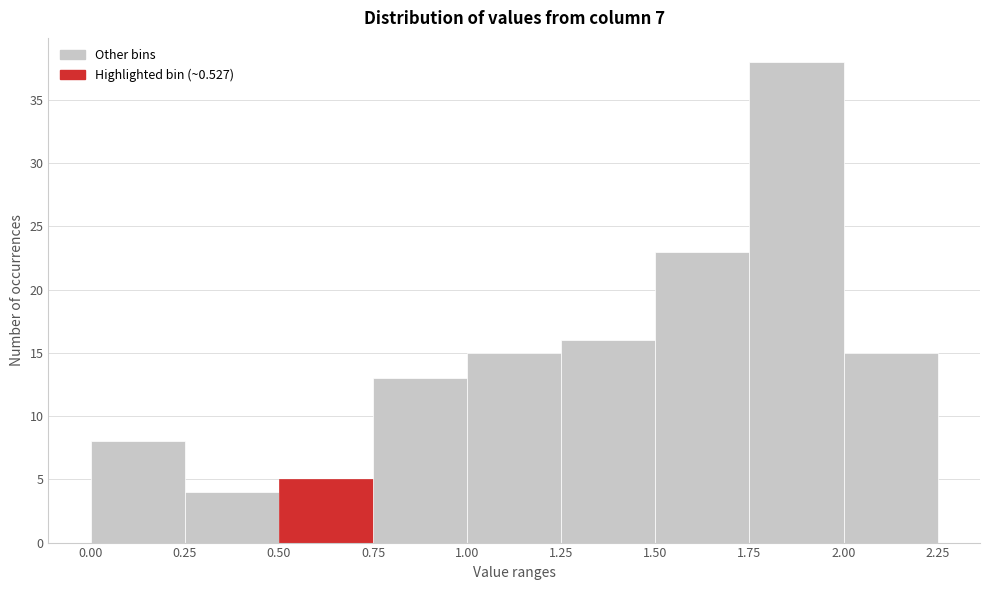

Over which range of the x-axis is the bar tallest?

1.75 to 2.00